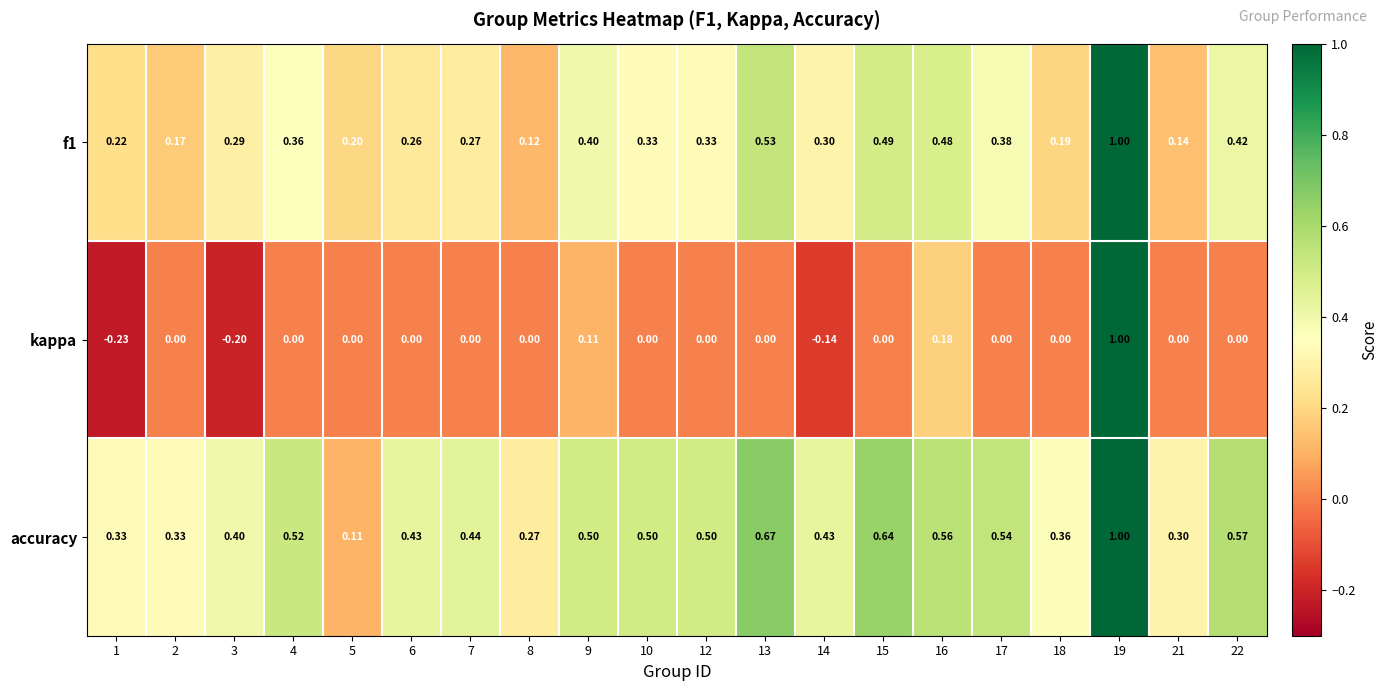

Which series has the widest spread of values?

kappa